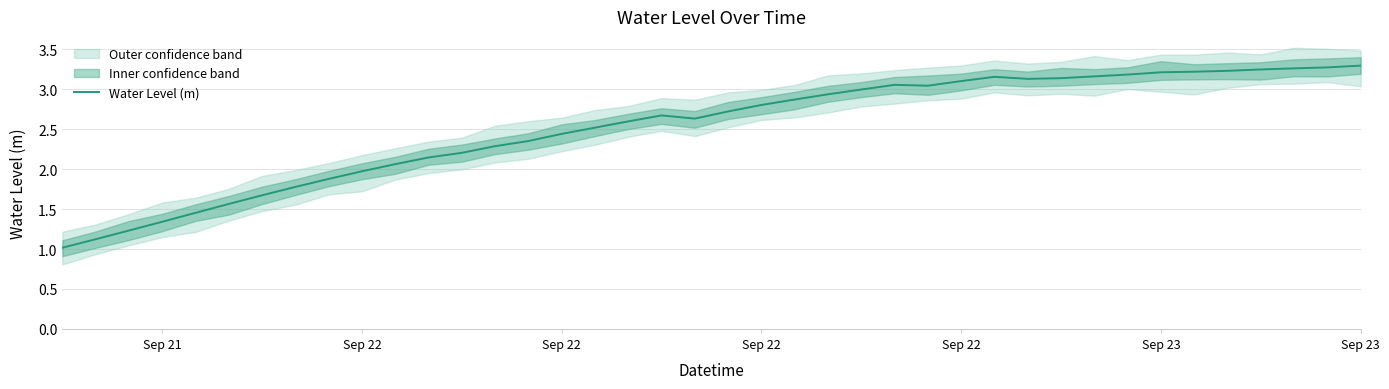

What is the difference between the second highest and second lowest values?

2.2